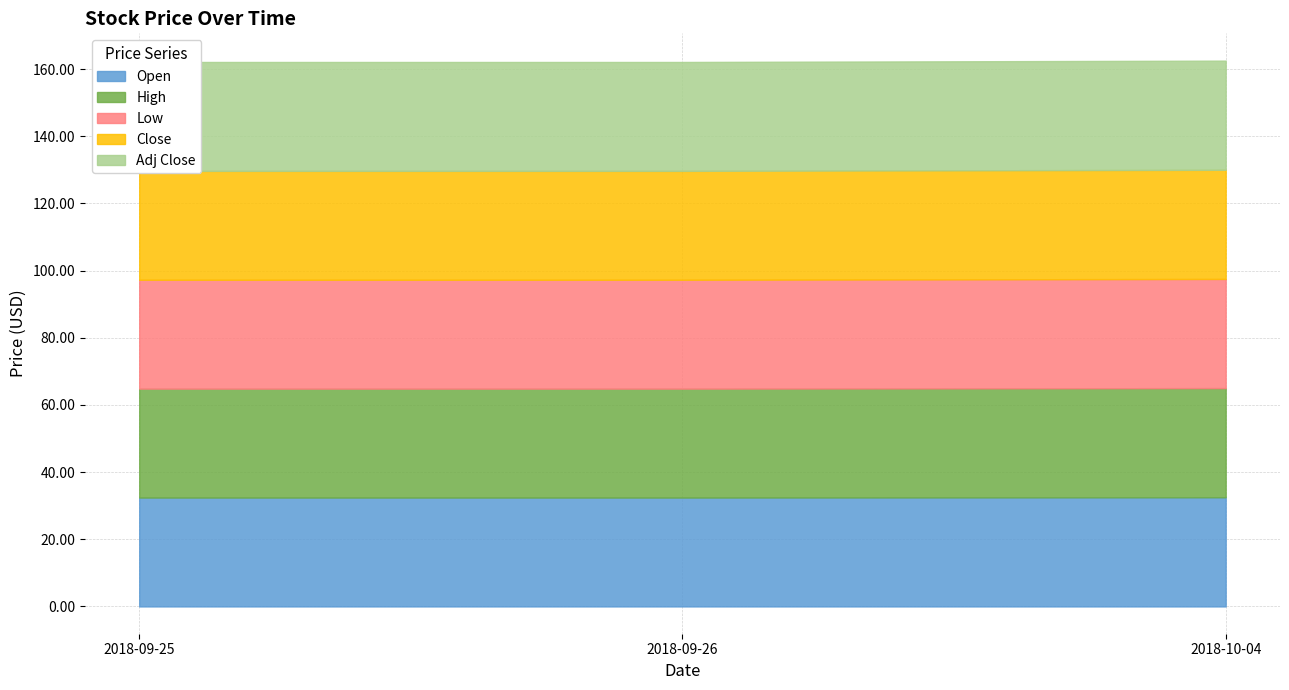

What is the value of the High point at the 3rd from the left?

32.5